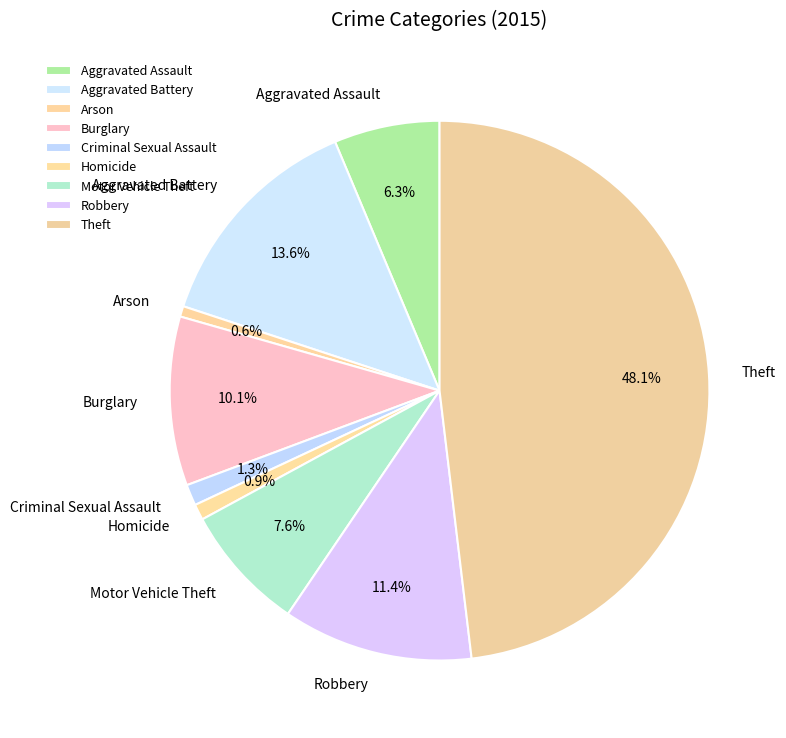

What is the largest slice in the pie chart?

Theft